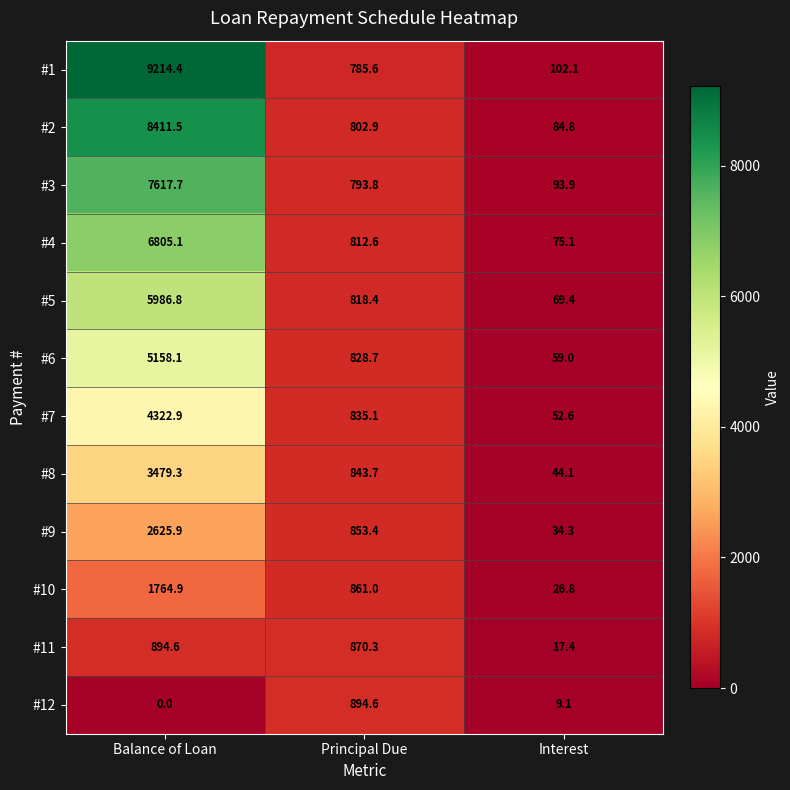

Which category has the lowest value in the #11 series?

Interest